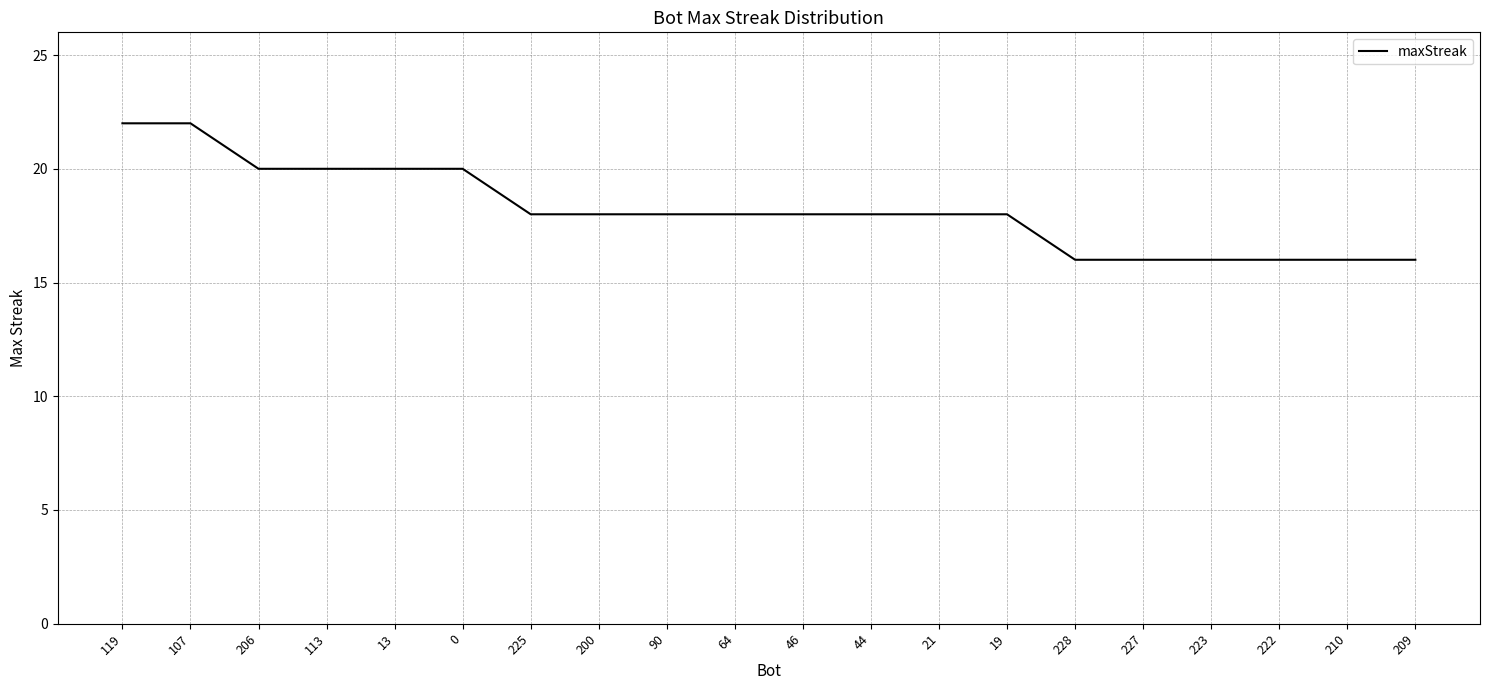

What is the smallest value displayed?

16